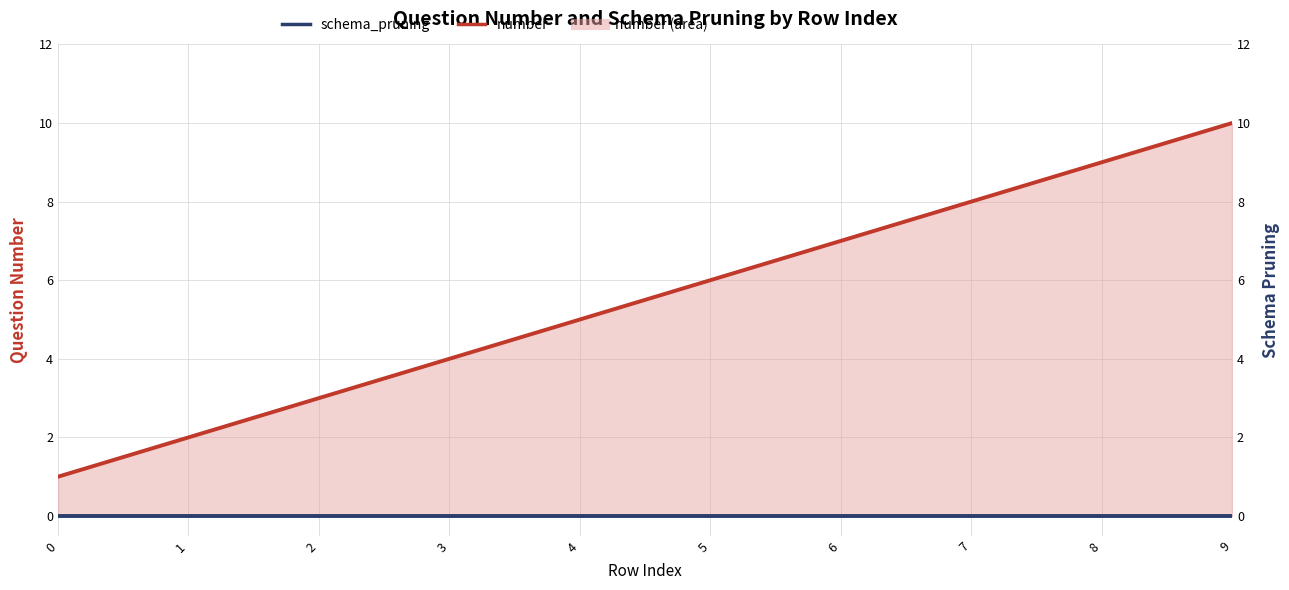

Which series has the largest range (max minus min)?

number